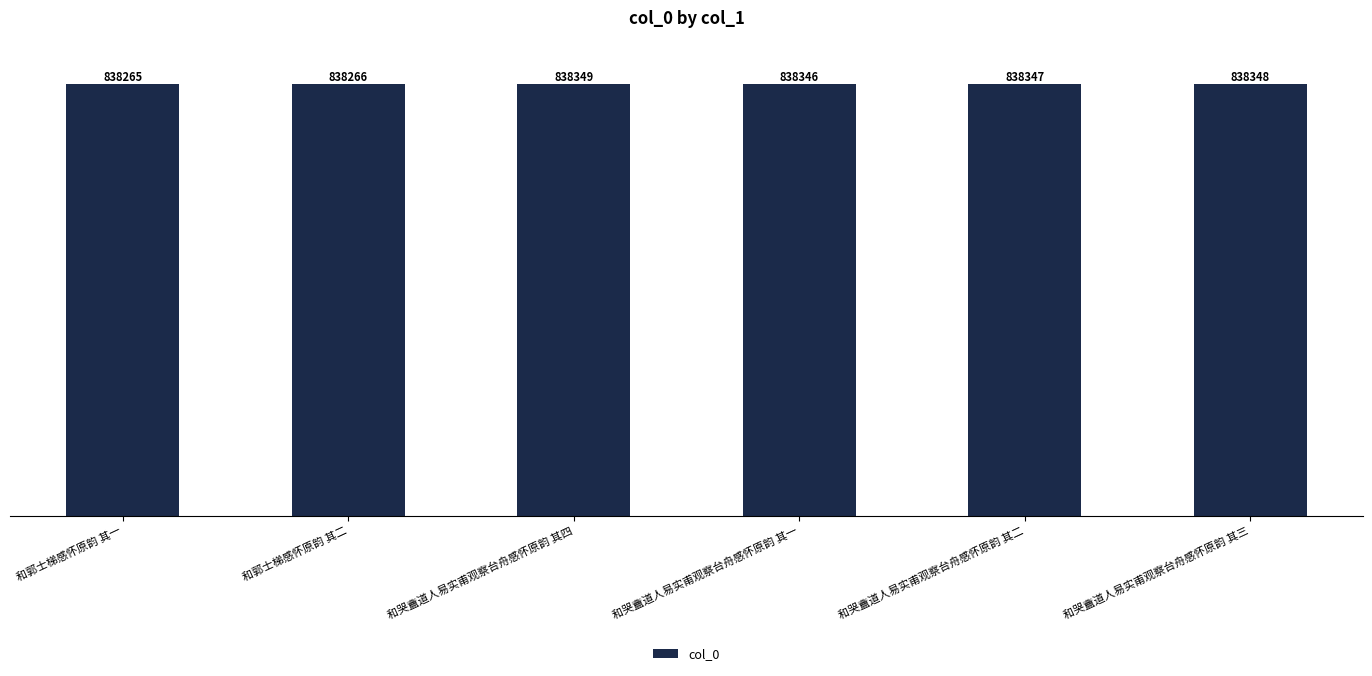

Which has a higher value, 和哭盦道人易实甫观察台舟感怀原韵 其一 or 和哭盦道人易实甫观察台舟感怀原韵 其二?

和哭盦道人易实甫观察台舟感怀原韵 其二